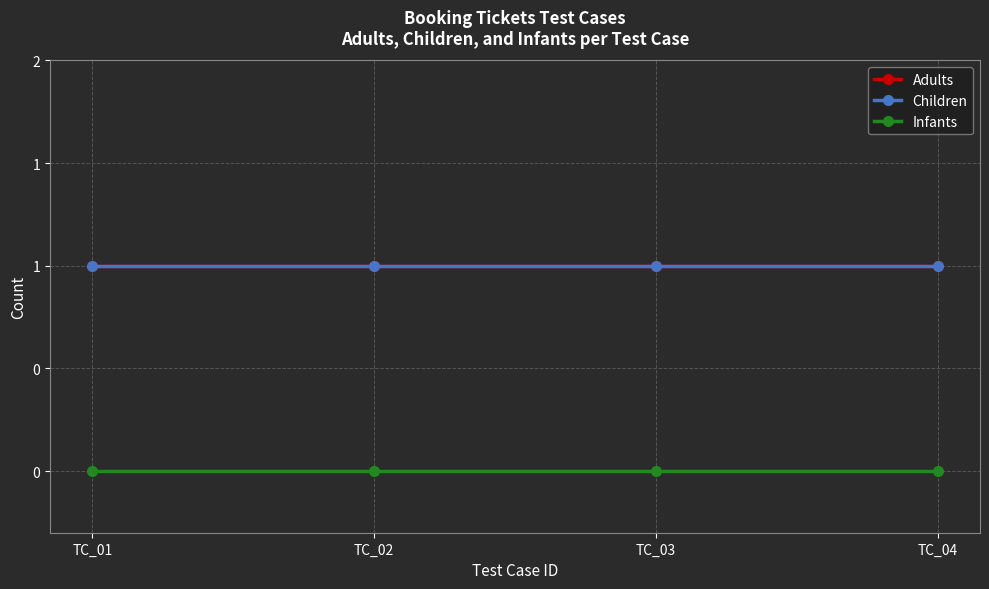

True or false: Infants has more than 1 interior local peaks.

False